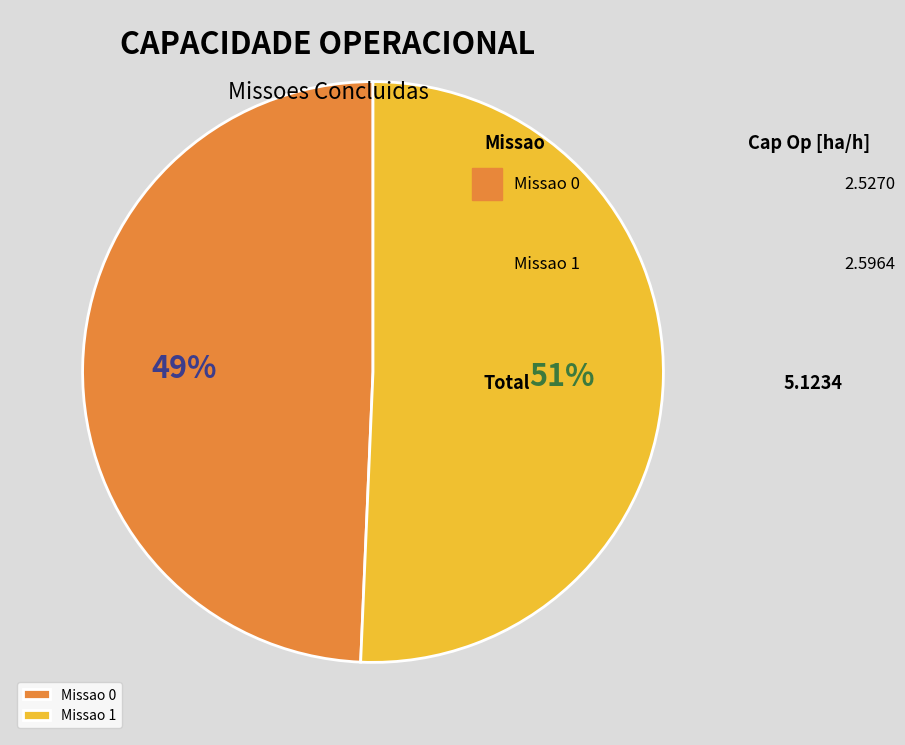

Is there any slice that represents more than half of the pie?

Yes